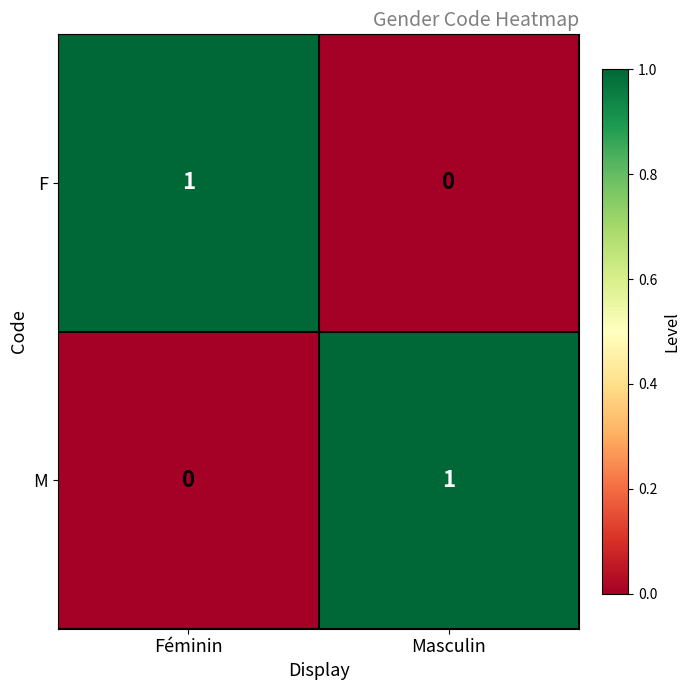

How many series are shown in this chart?

2